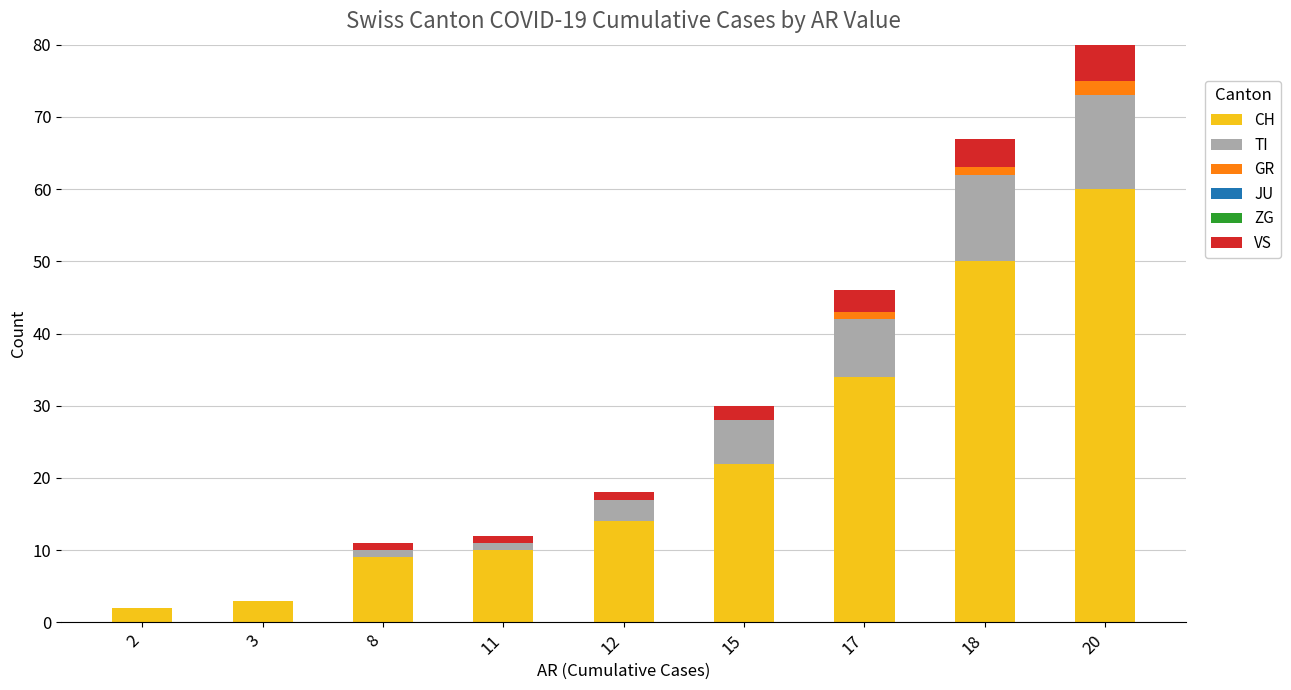

What is the total value across all series at 17?

46